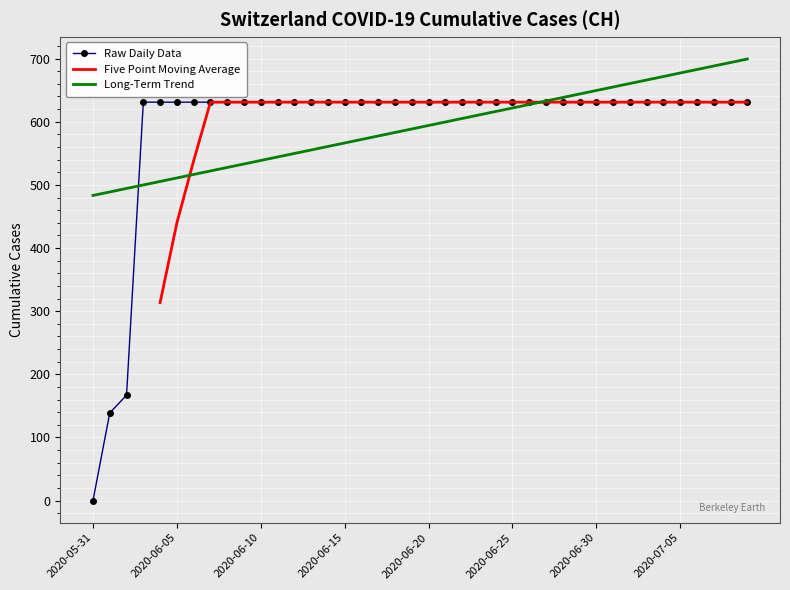

The value at 2020-06-08 is 631. True or false?

True